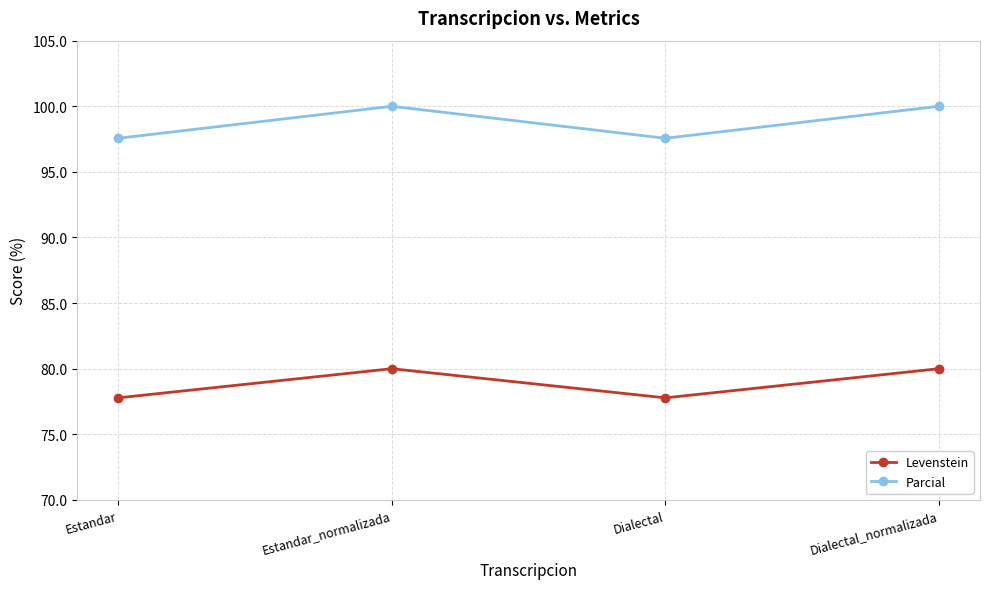

What is the smallest value displayed?

77.8